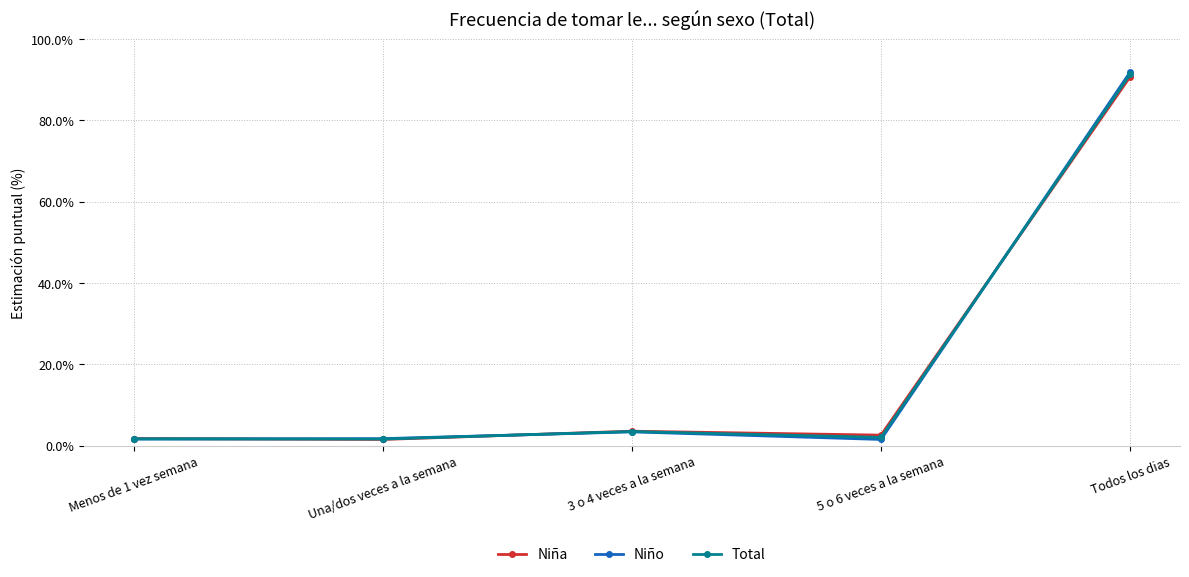

After their last crossing, which series has the higher values: Niño or Niña?

Niño